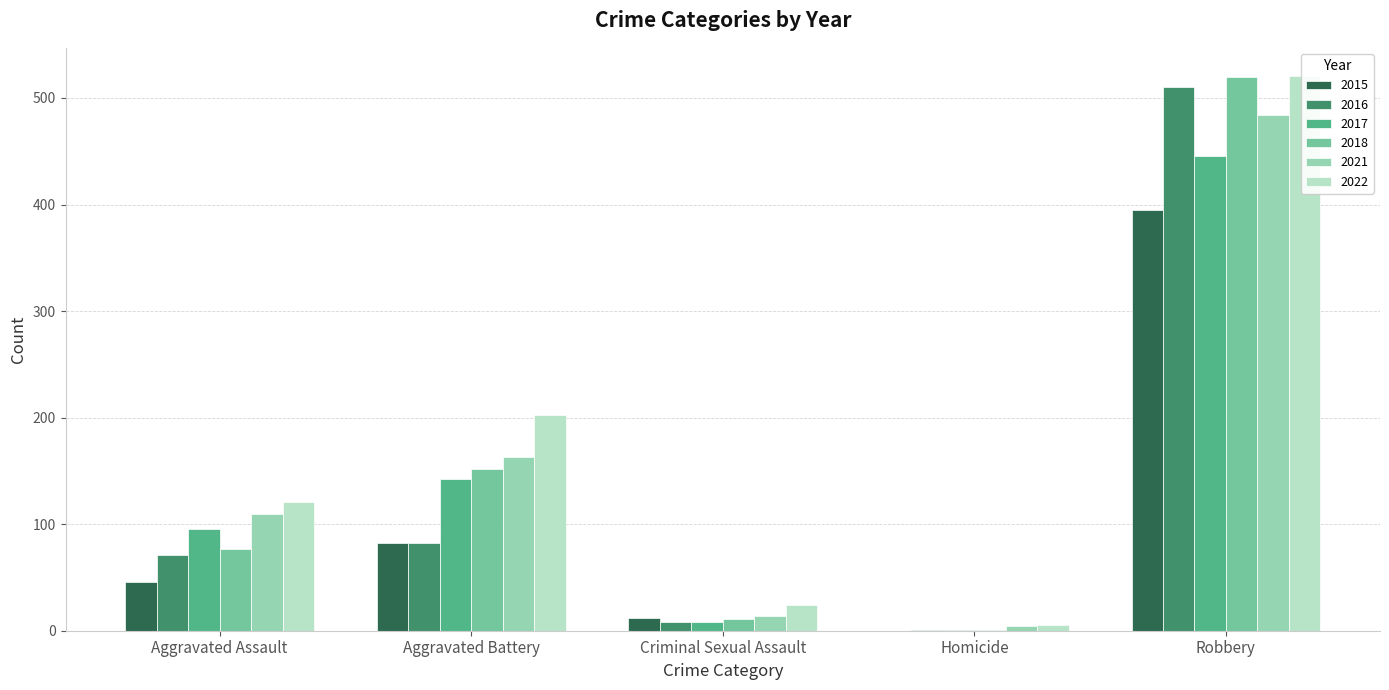

What is the difference between the maximum and minimum values in the 2022 series?

516